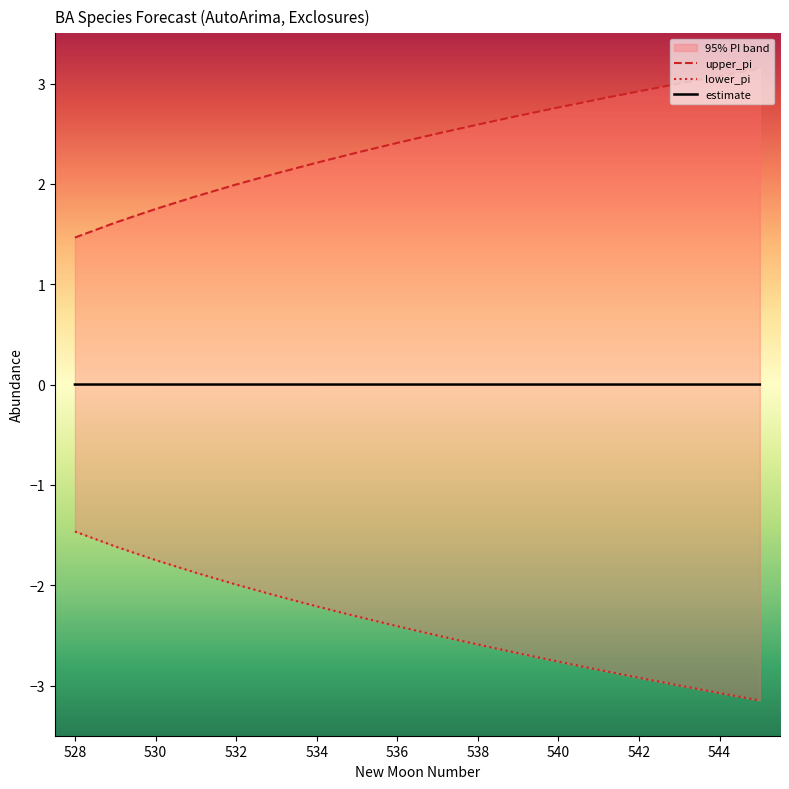

Is the value of upper_pi at 533 greater than the value of estimate at 536?

Yes